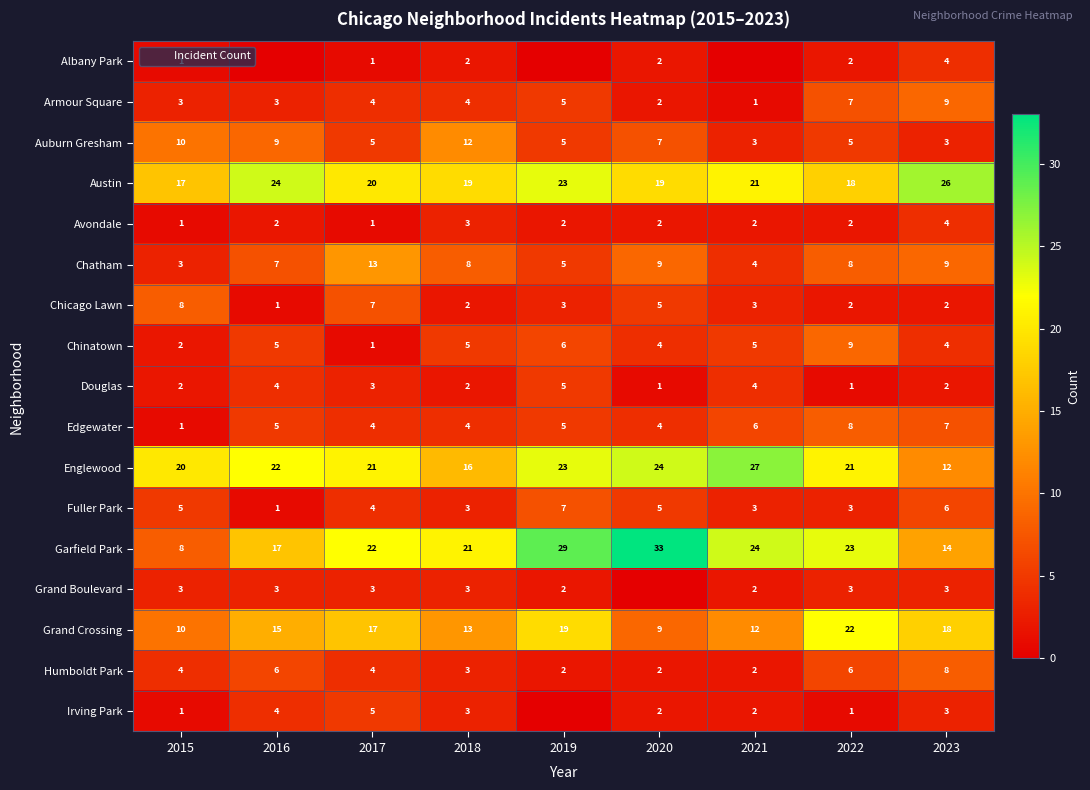

Rank the series by their maximum value, from highest to lowest.

Garfield Park, Englewood, Austin, Grand Crossing, Chatham, Auburn Gresham, Armour Square, Chinatown, Chicago Lawn, Edgewater, Humboldt Park, Fuller Park, Douglas, Irving Park, Albany Park, Avondale, Grand Boulevard